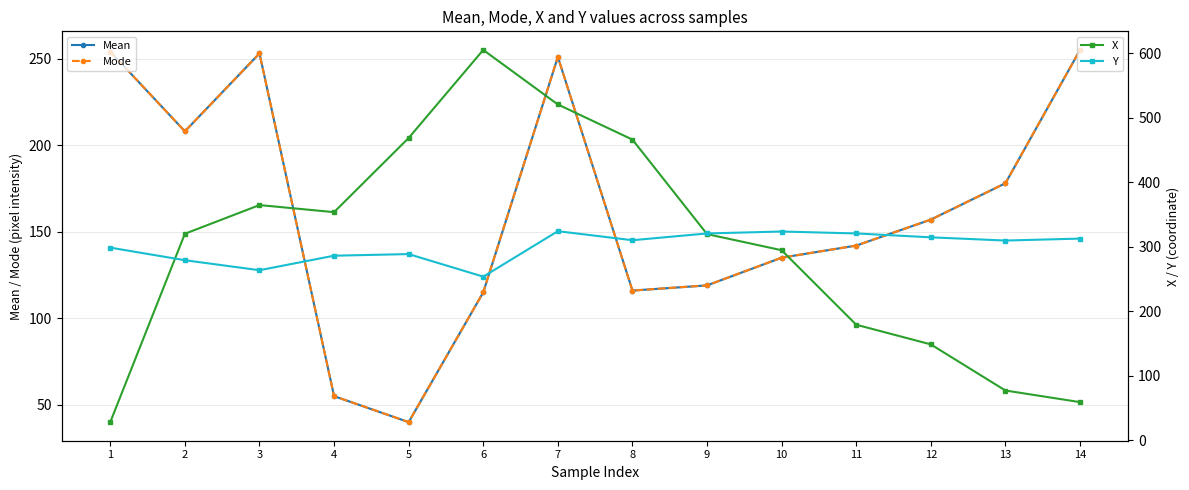

True or false: Y and Mean cross at least once.

False